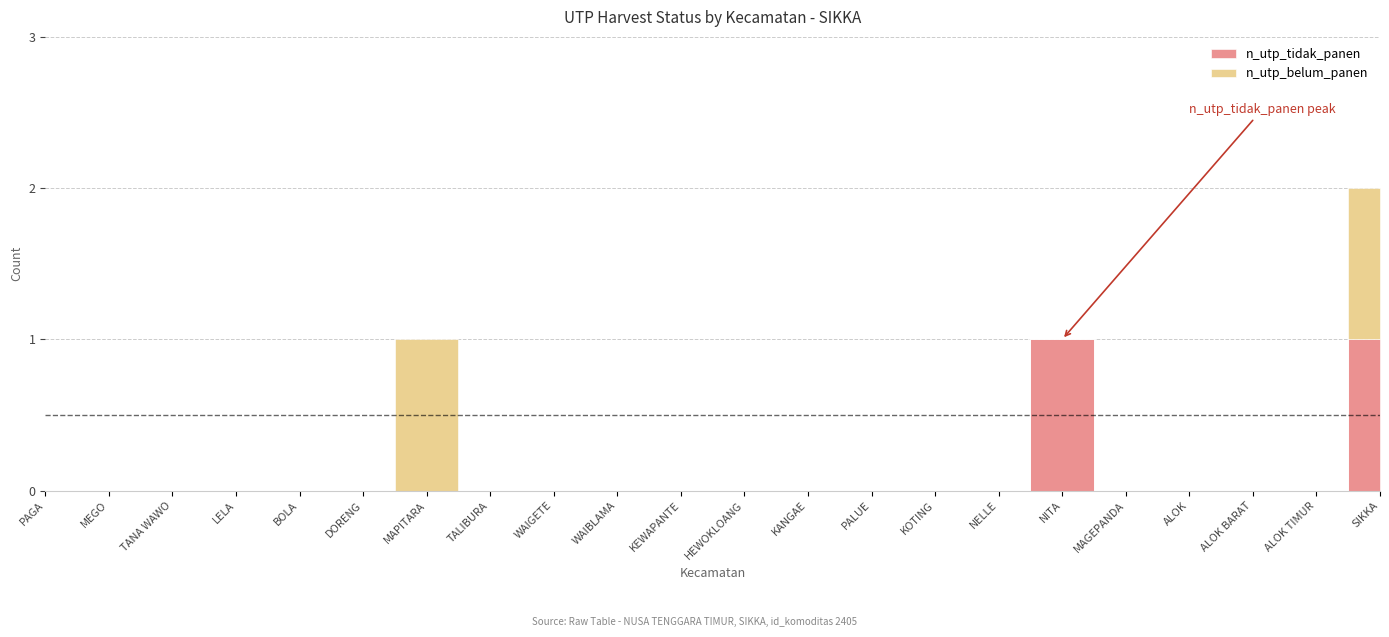

True or false: n_utp_belum_panen and n_utp_tidak_panen cross at least once.

False